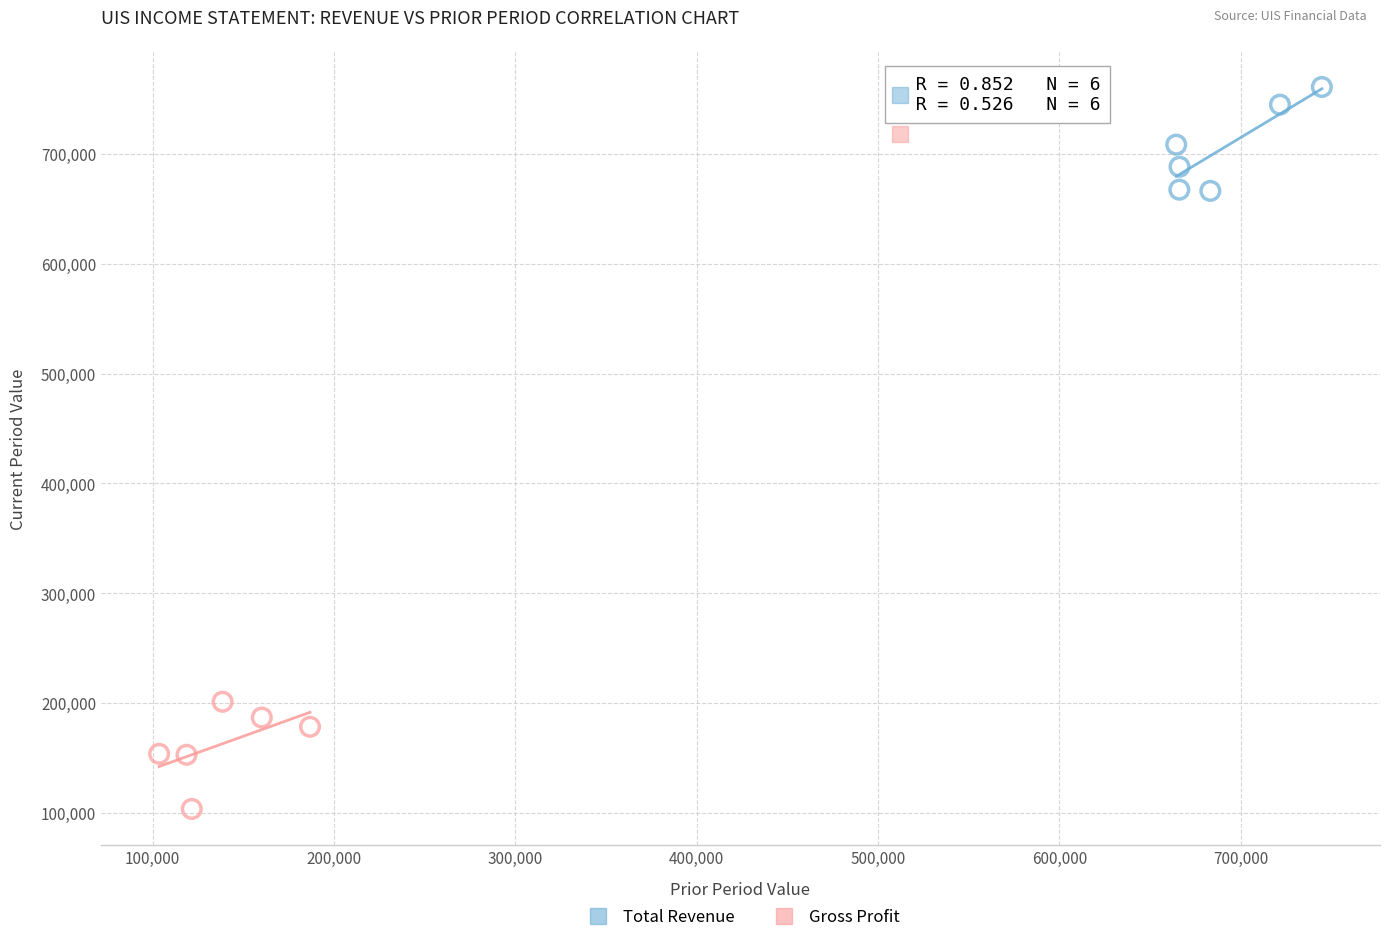

Which series contains the highest Y value?

Total Revenue